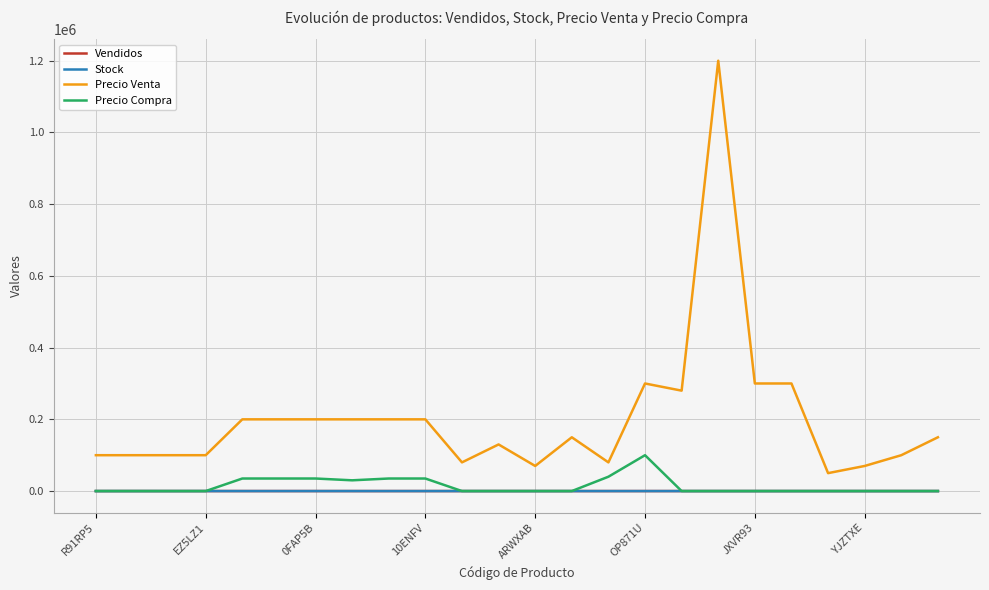

How many lines are shown in the chart?

4